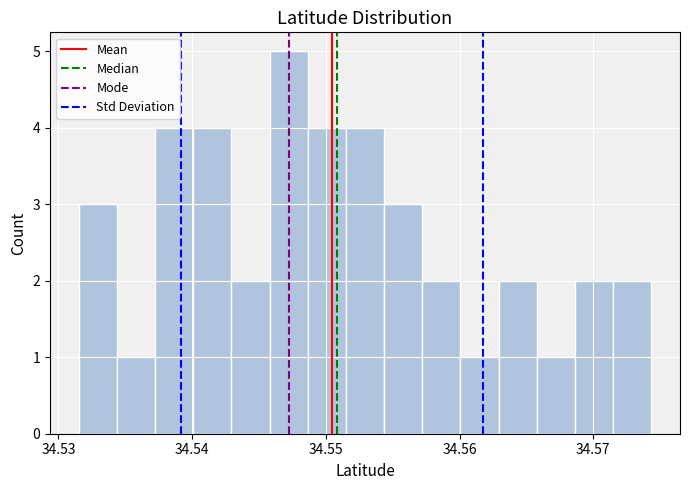

Read against the x-axis, roughly where is the centre of the tallest bar?

34.547